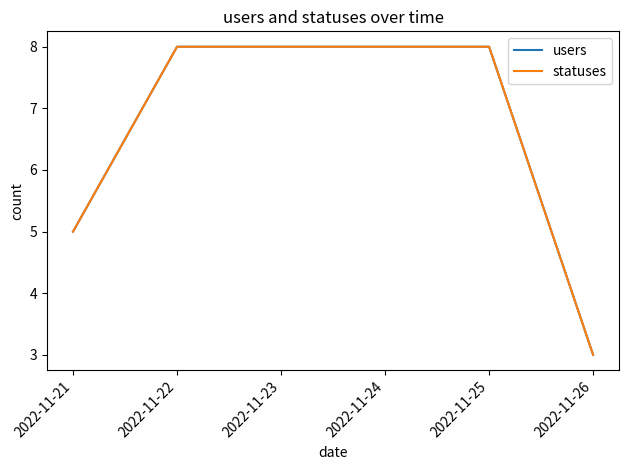

Is this an area chart (filled region under the line)?

No